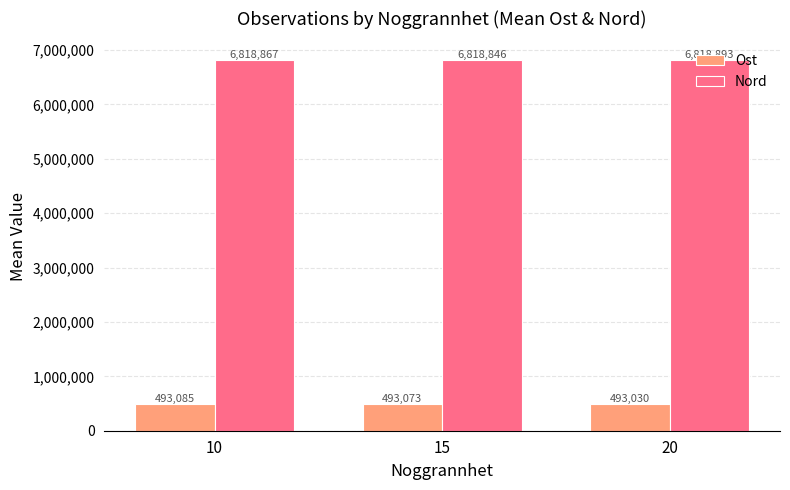

What is the total value across all series at 20?

7311923